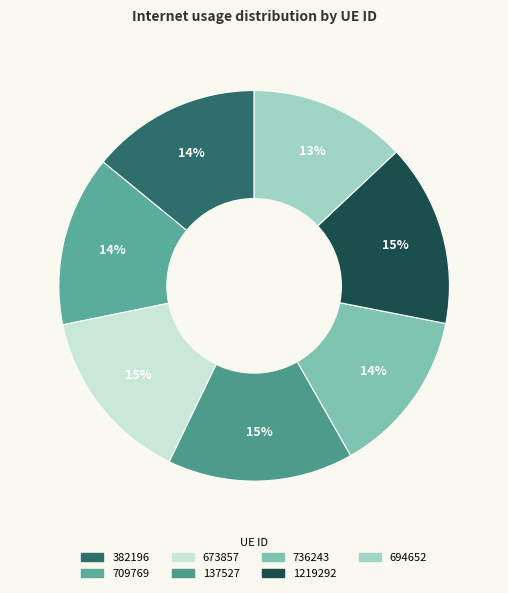

Which category has the smallest portion of the pie?

694652